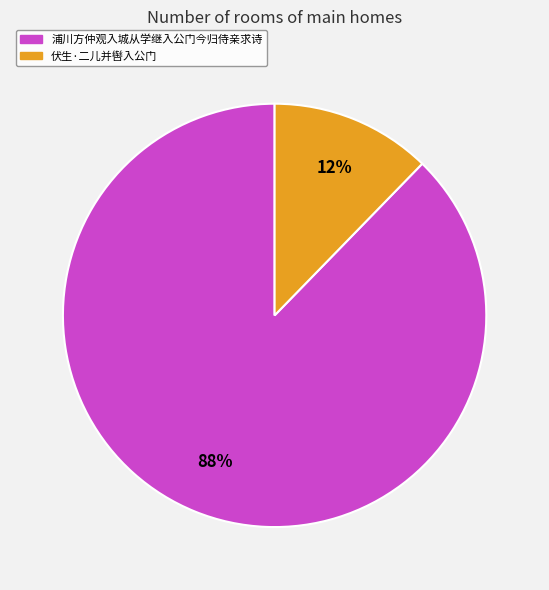

Which category has the biggest portion of the pie?

浦川方仲观入城从学继入公门今归侍亲求诗